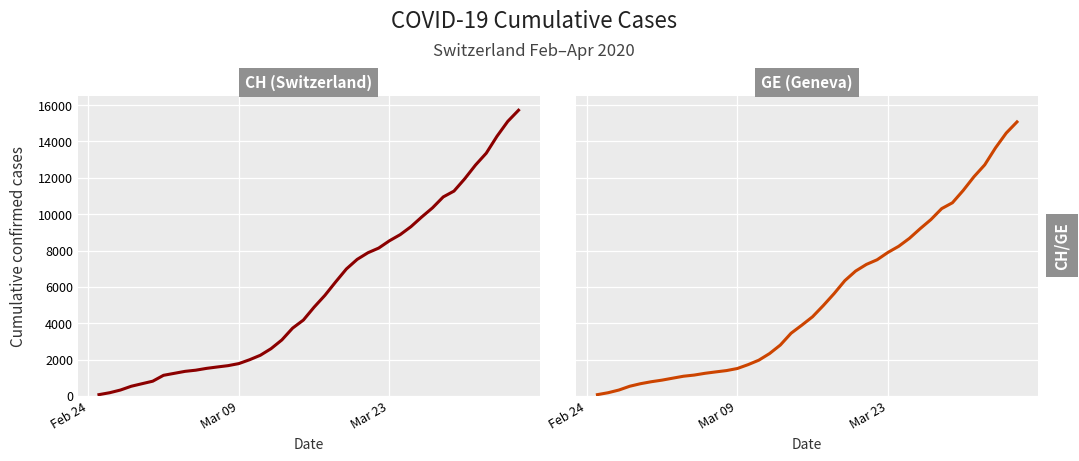

True or false: GE (Geneva) and CH (Switzerland) intersect in this chart.

False